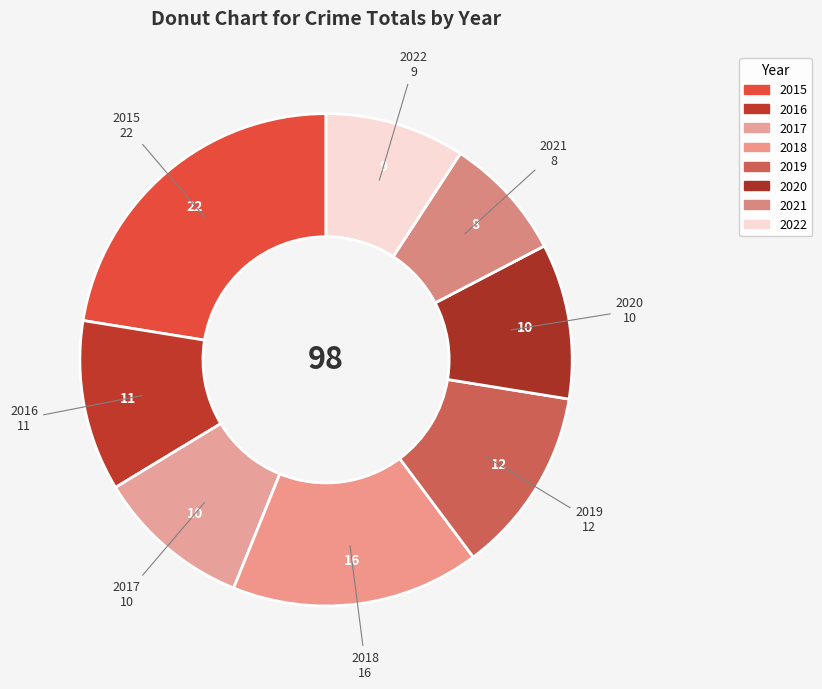

What is the smallest slice in the pie chart?

2021